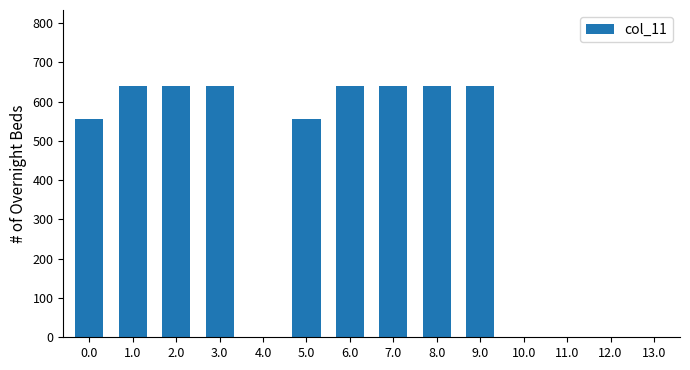

The value at 12.0 is 271.9. True or false?

False